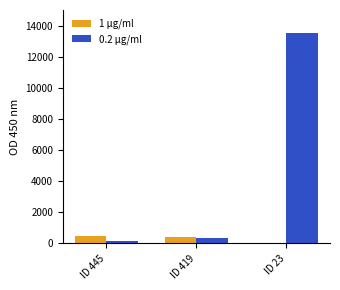

What is the sum of the 1 μg/ml values at ID 419 and ID 445?

864